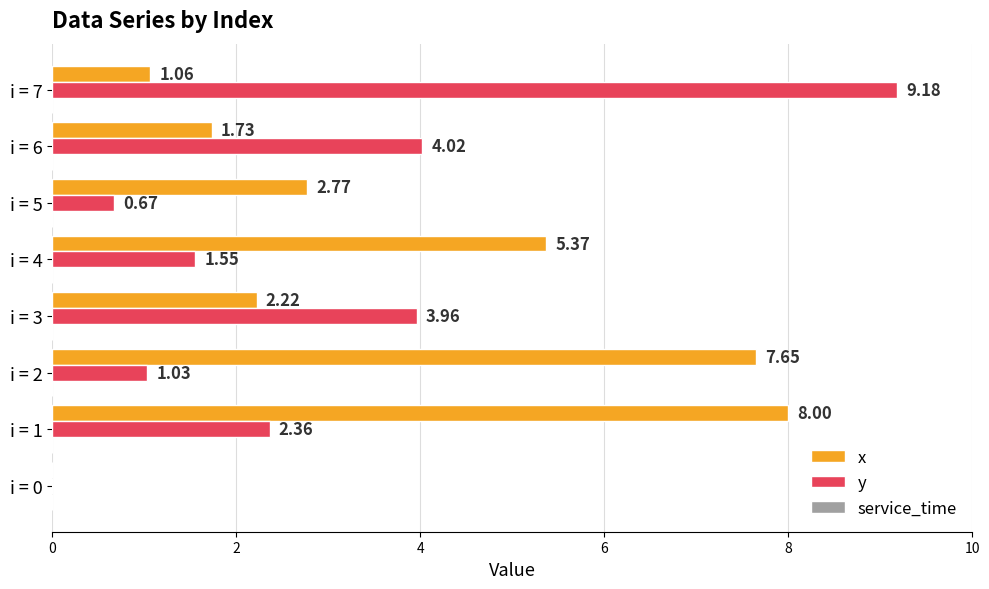

What is the total value across all series at i = 3?

6.2